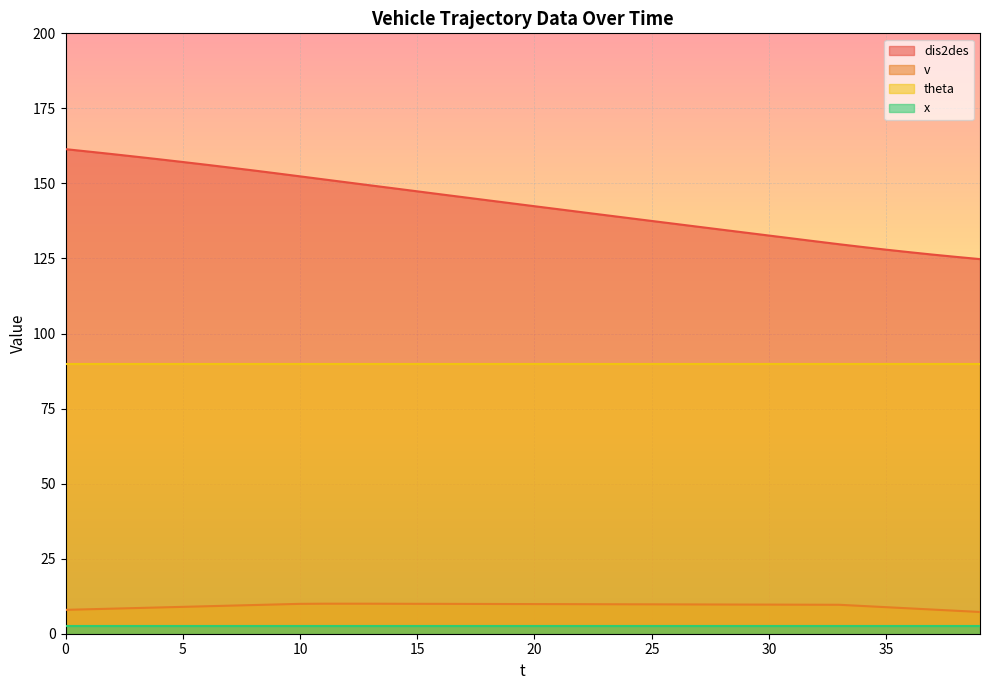

What is the value of the v point at the 14th from the left?

10.0